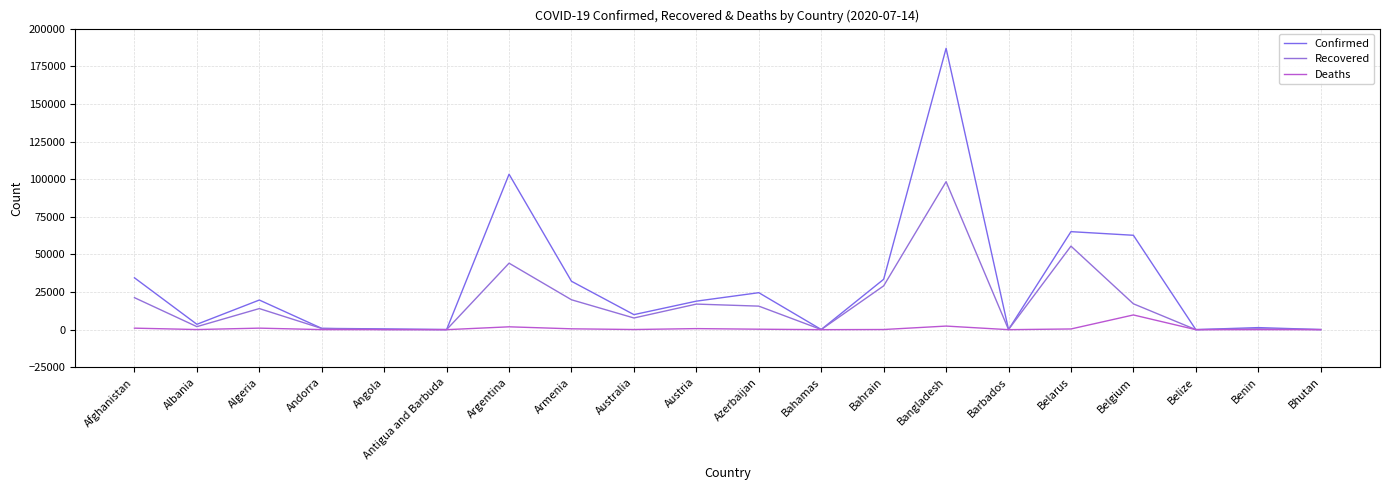

Does the chart display data point markers on the line(s)?

No